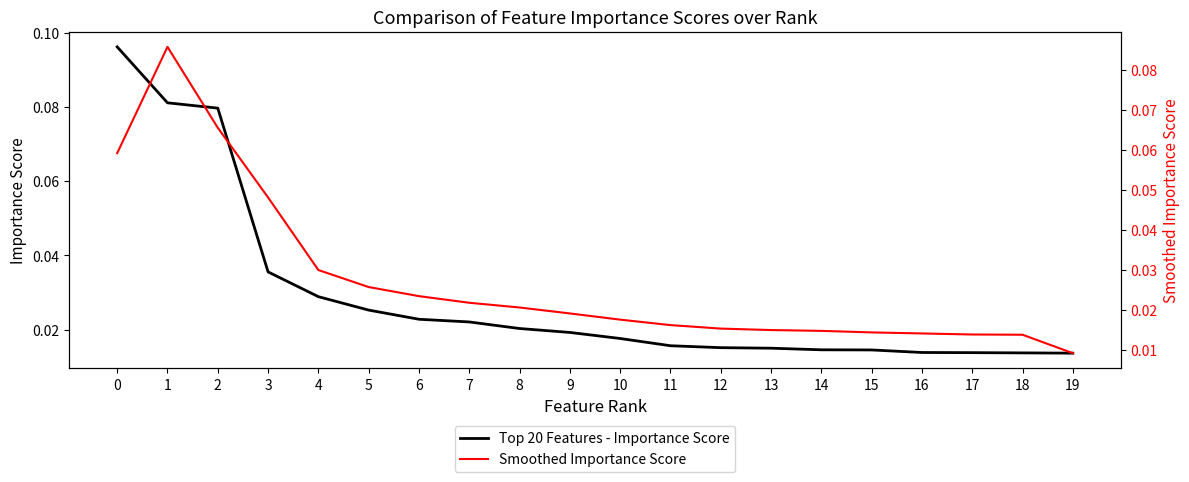

At which label is Smoothed Importance Score closest to 0?

19